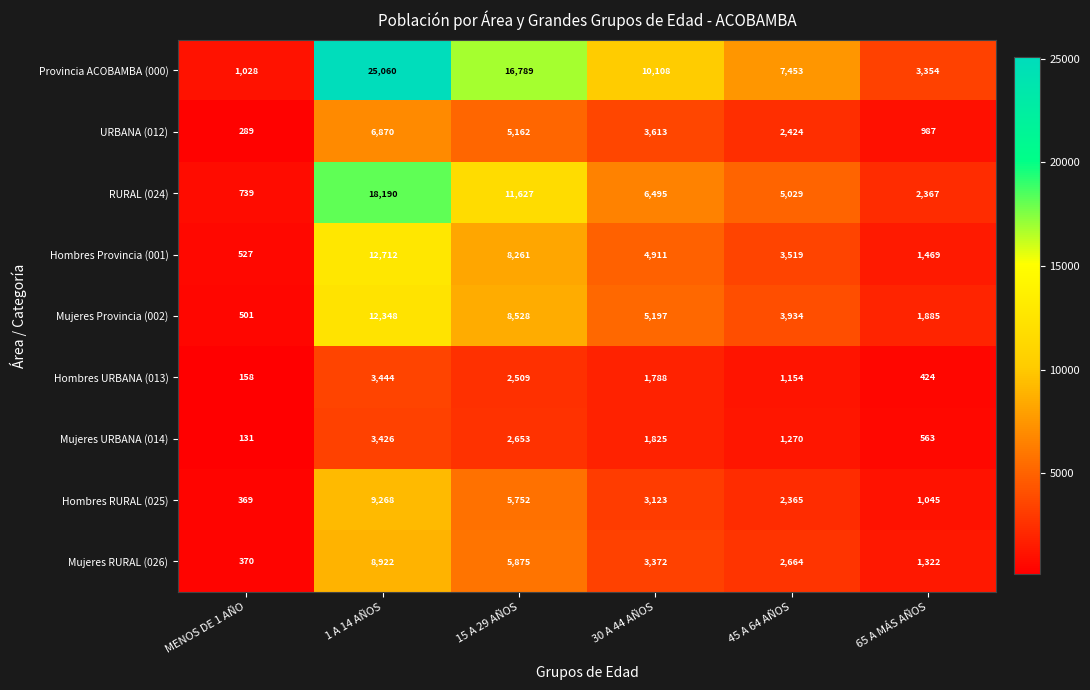

Which series has the largest range (max minus min)?

Provincia ACOBAMBA (000)